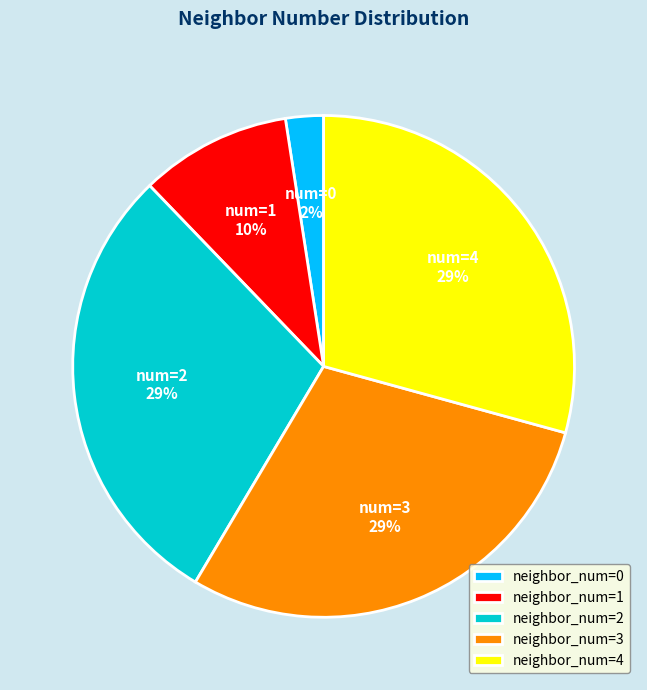

Approximately how many times larger is the value at neighbor_num=1 compared to neighbor_num=3?

0.3